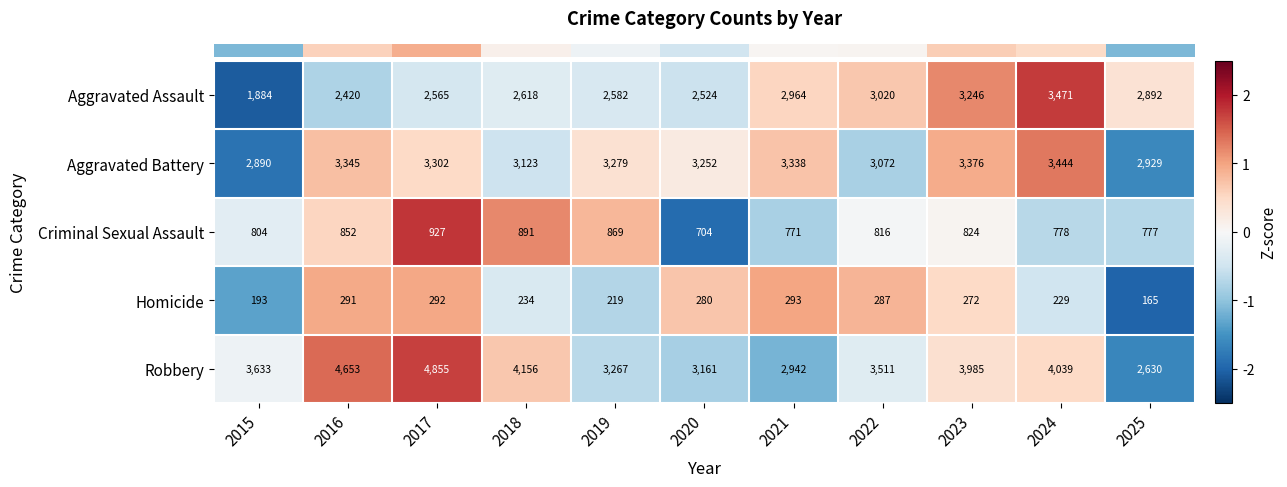

What is the difference between the maximum and second lowest values in the Aggravated Battery series?

515